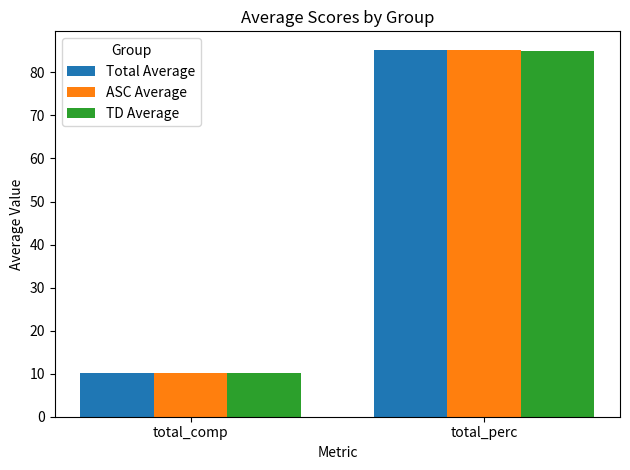

Are the bars grouped side by side (vs. stacked)?

Yes